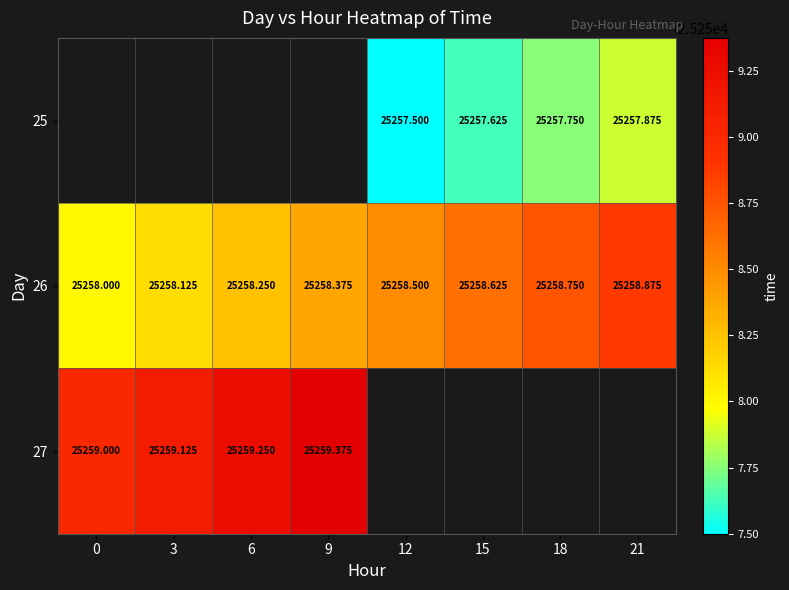

Rank the series by their maximum value, from lowest to highest.

25, 26, 27